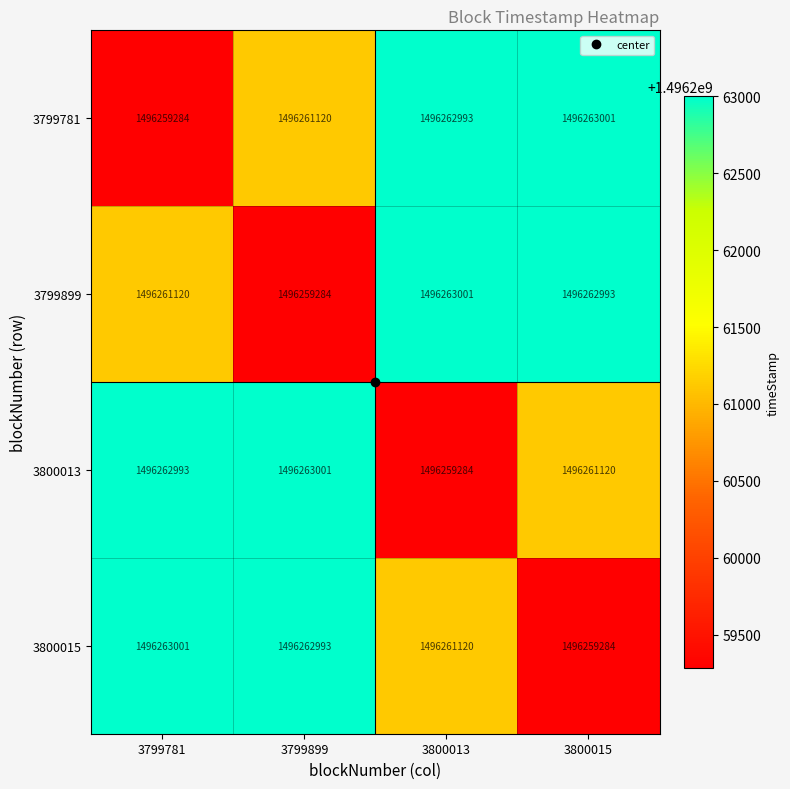

True or false: 3800013 has a value of 671360424 at 3800013.

False